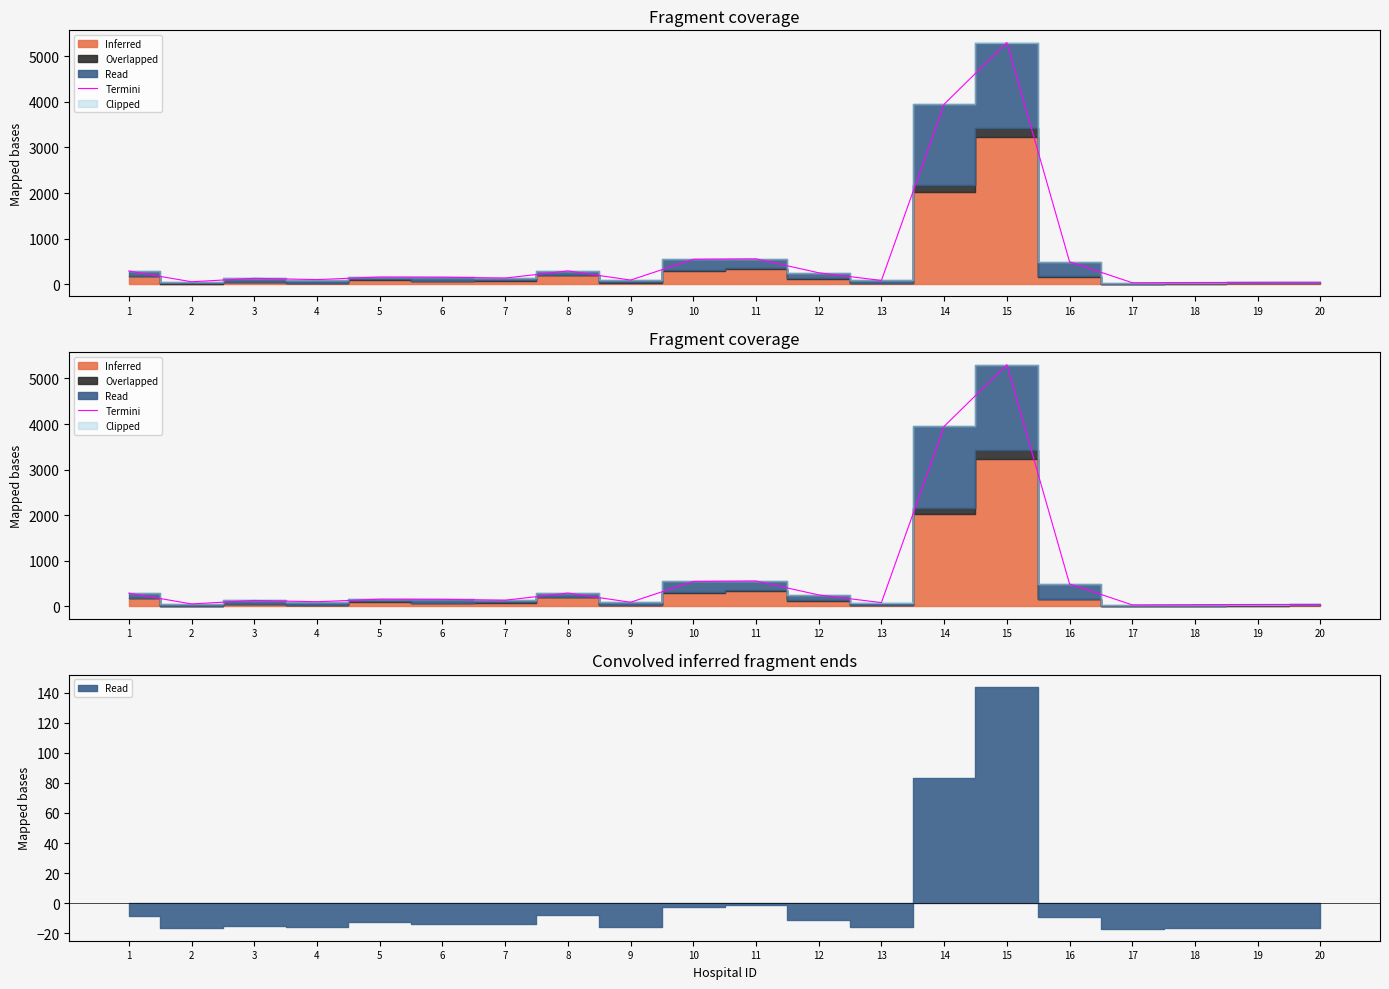

What is the difference between the values at 1 and 13?

207